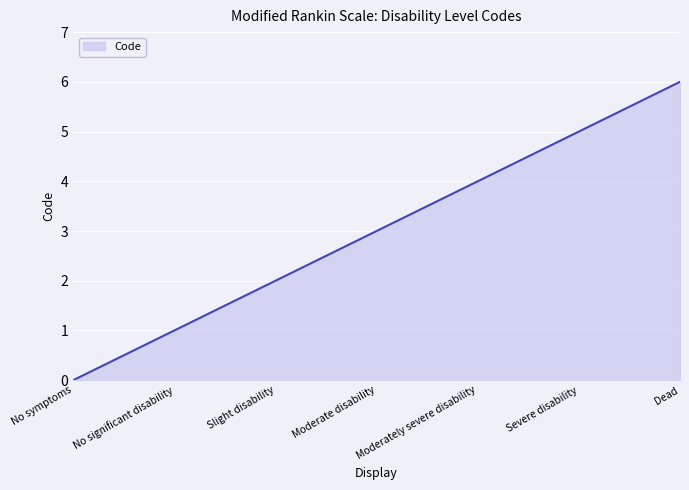

How many values are above zero?

6